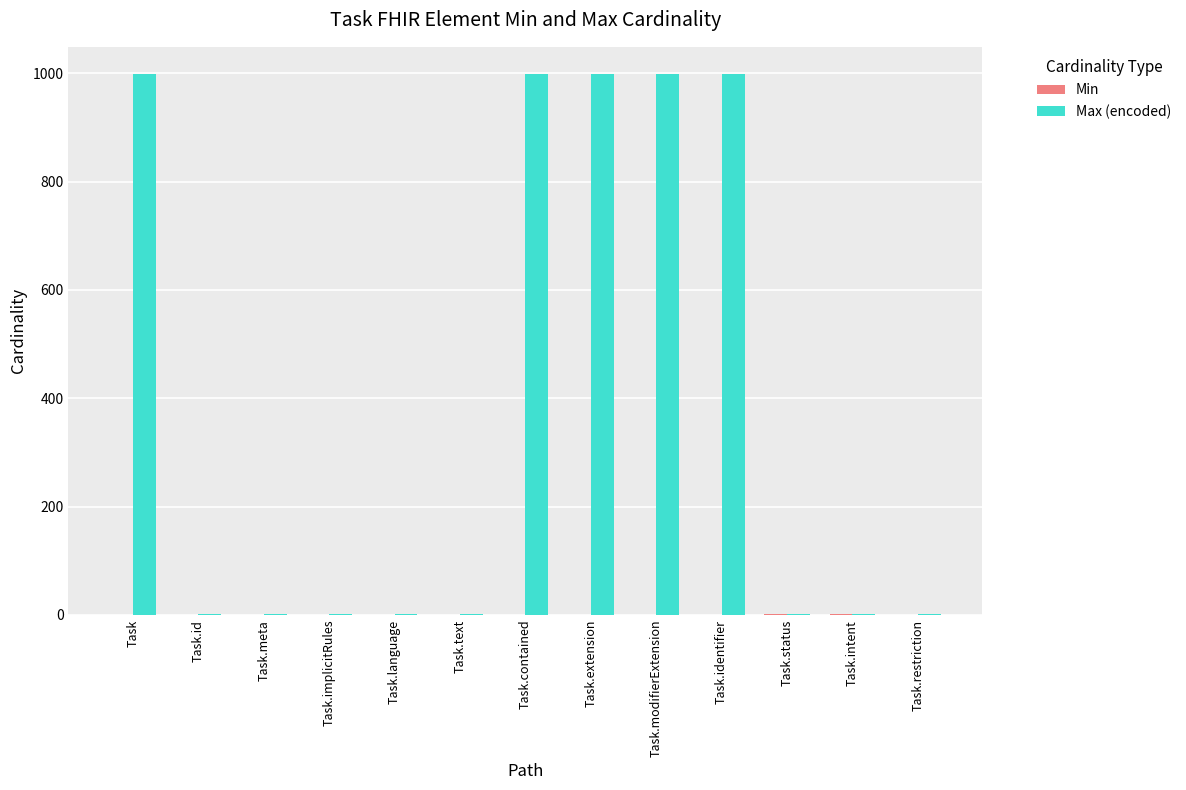

Are the bars horizontal?

No